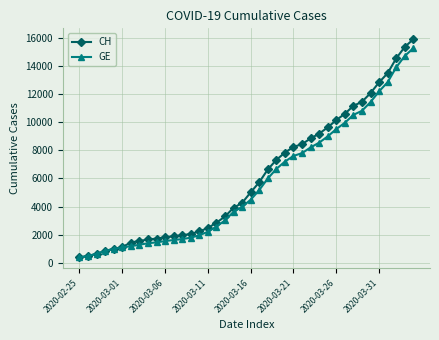

What is the sum of all GE values?

225656